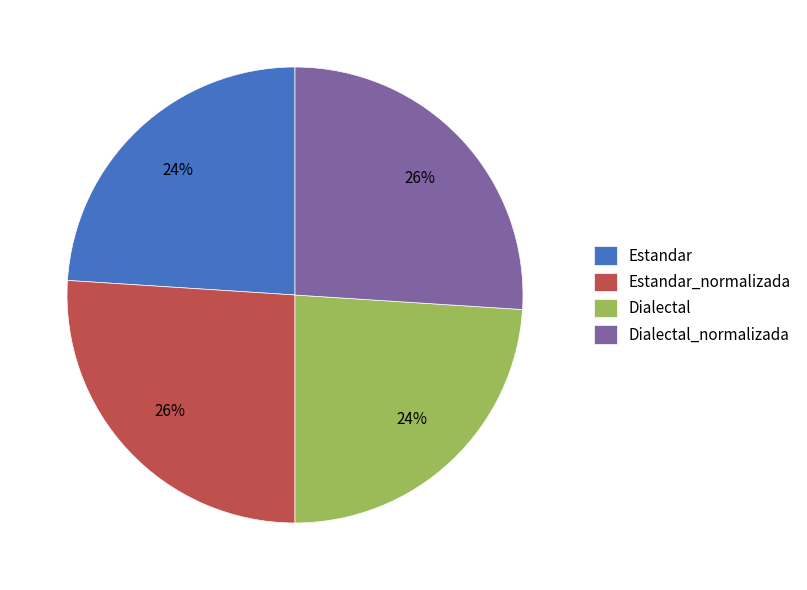

What is the ratio of the value at Estandar to the value at Estandar_normalizada?

0.9